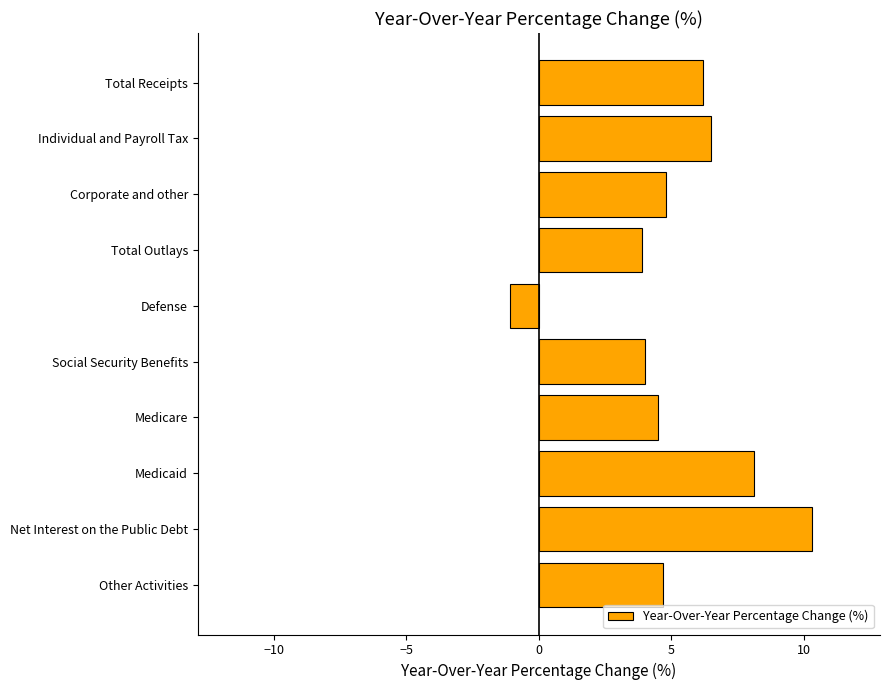

What is the smallest value displayed?

-1.1